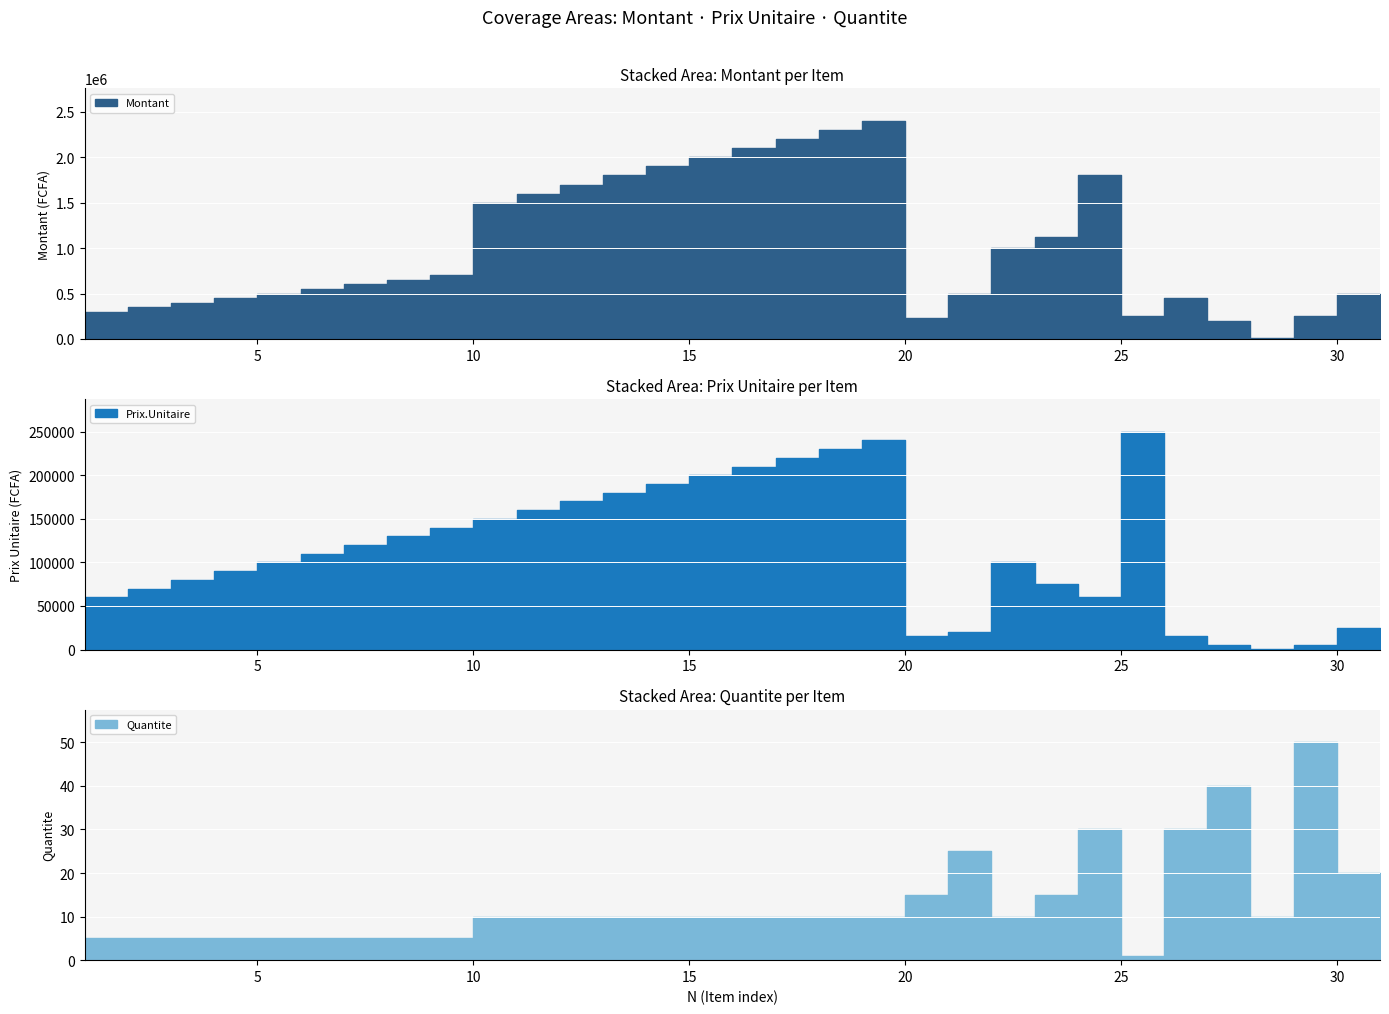

Where is the first local minimum for Quantite?

23